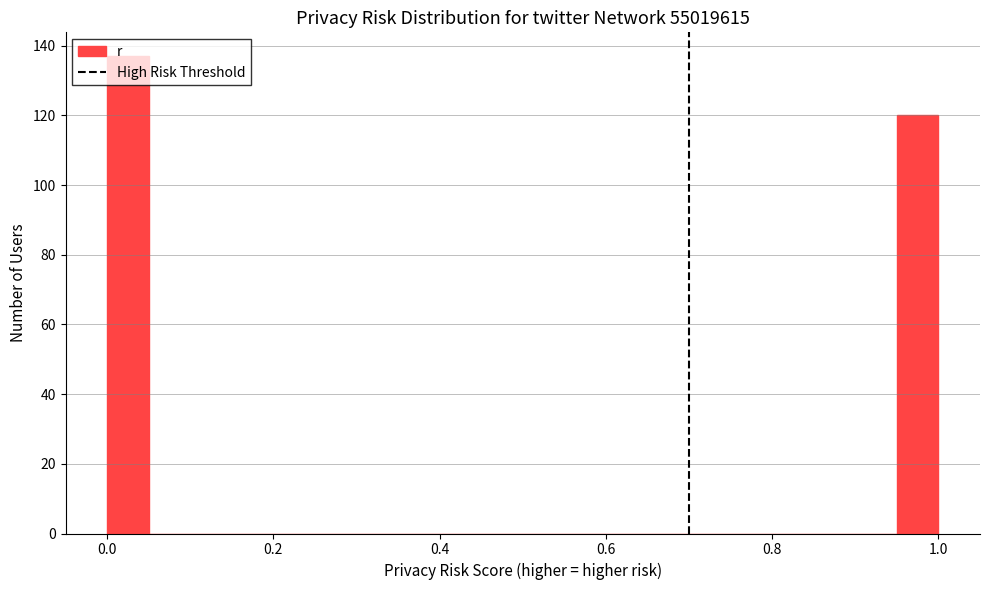

Read against the x-axis, roughly where is the centre of the tallest bar?

0.02